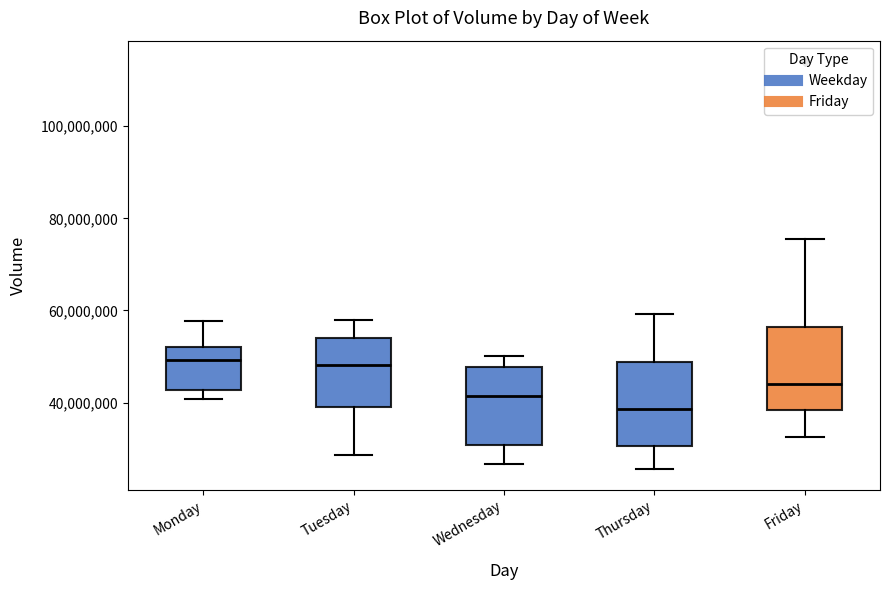

Where does the lower whisker of the box for Monday end on the y-axis? The values are not printed on the chart, so give them approximately, as read against the axis.

40000000